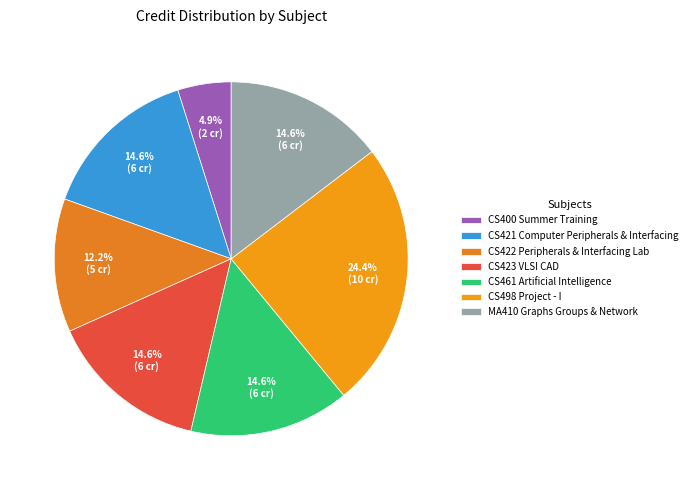

Does CS498 Project - I account for over 50% of the chart?

No